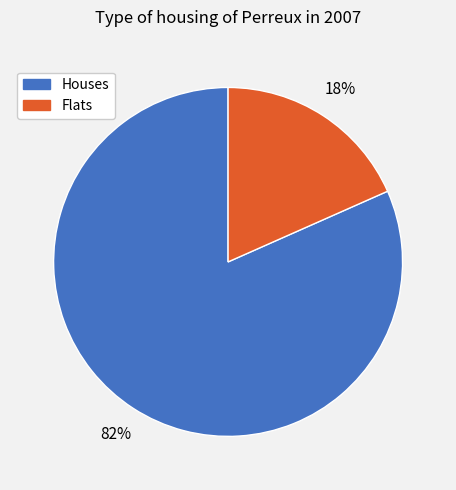

How many slices are in this pie chart?

2